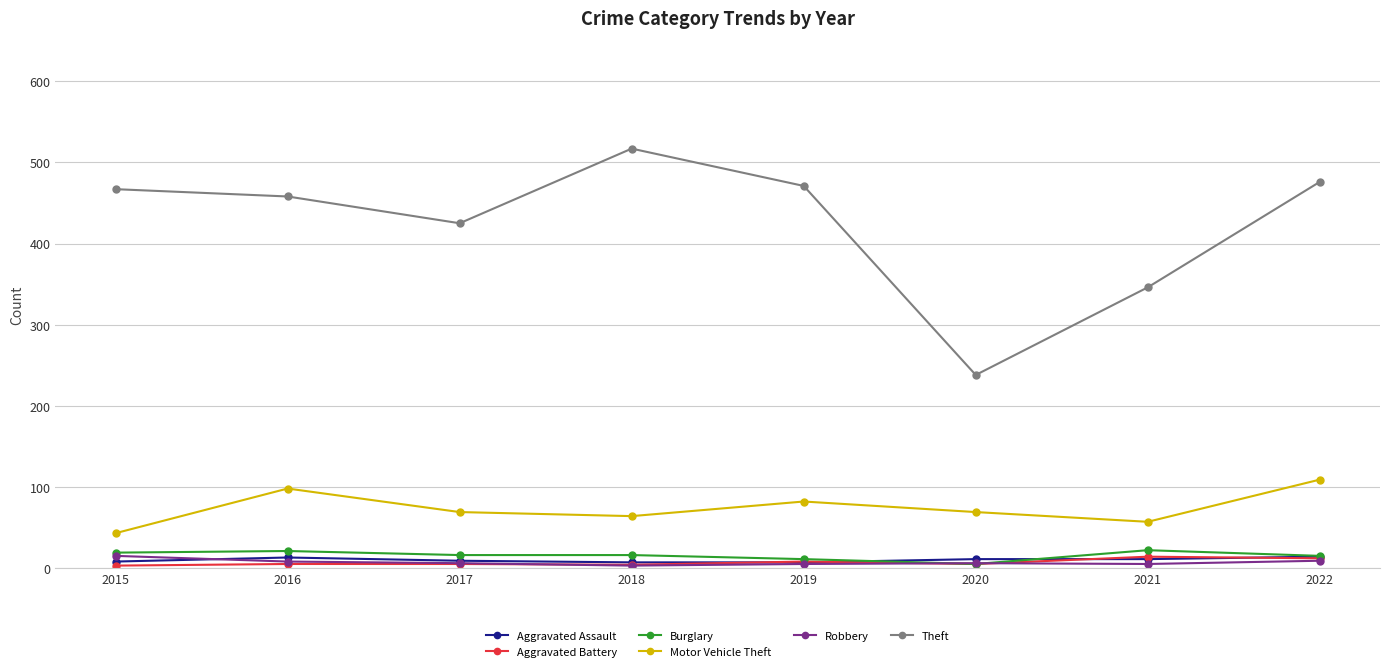

True or false: Theft has more than 0 interior local peaks.

True